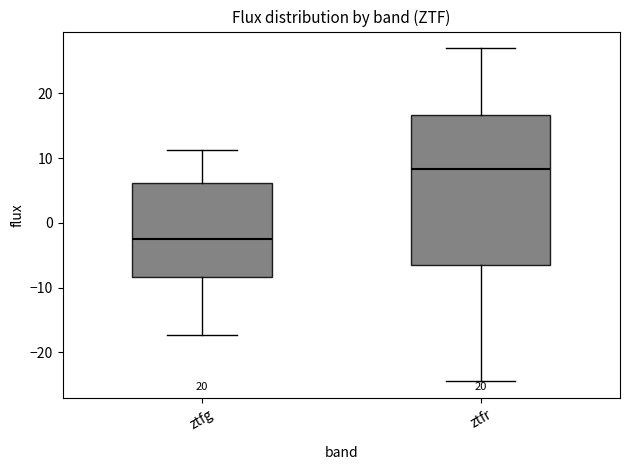

Which box has the highest median line?

ztfr